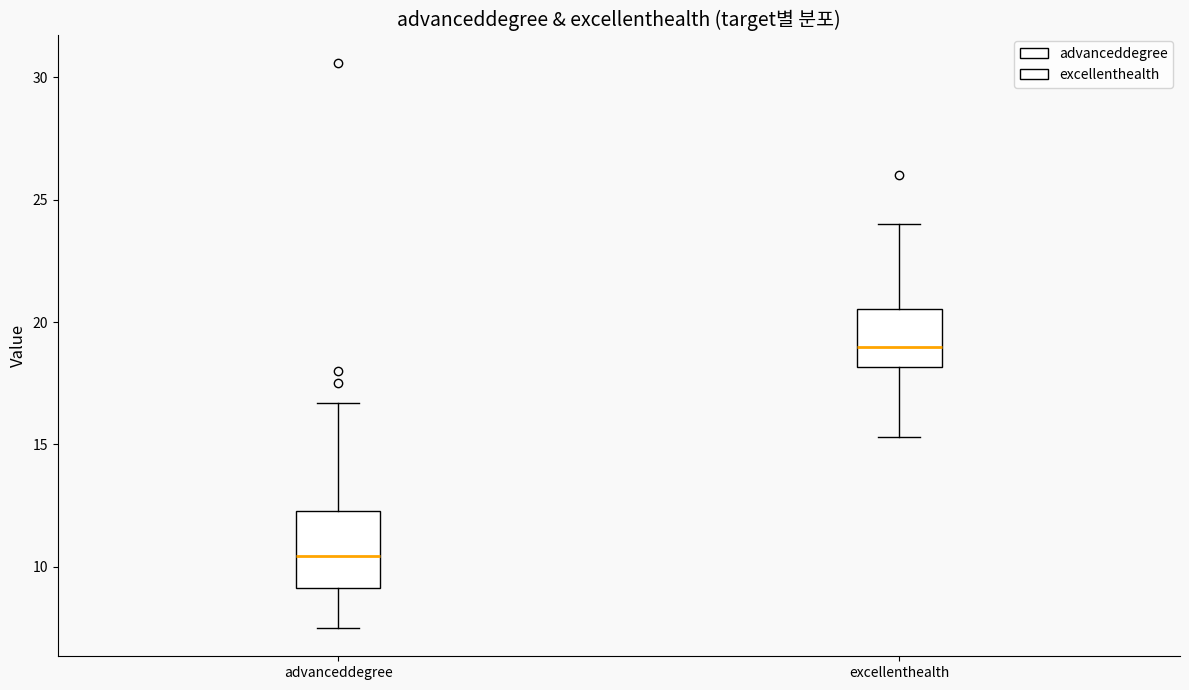

Reading left to right, read every box against the y-axis: the position of its median line, the range the box covers, and the ends of its whiskers. The values are not printed on the chart, so give them approximately, as read against the axis.

advanceddegree: median 10.5, box 9.0 to 12.5, whiskers 7.5 to 16.5
excellenthealth: median 19.0, box 18.0 to 20.5, whiskers 15.5 to 24.0